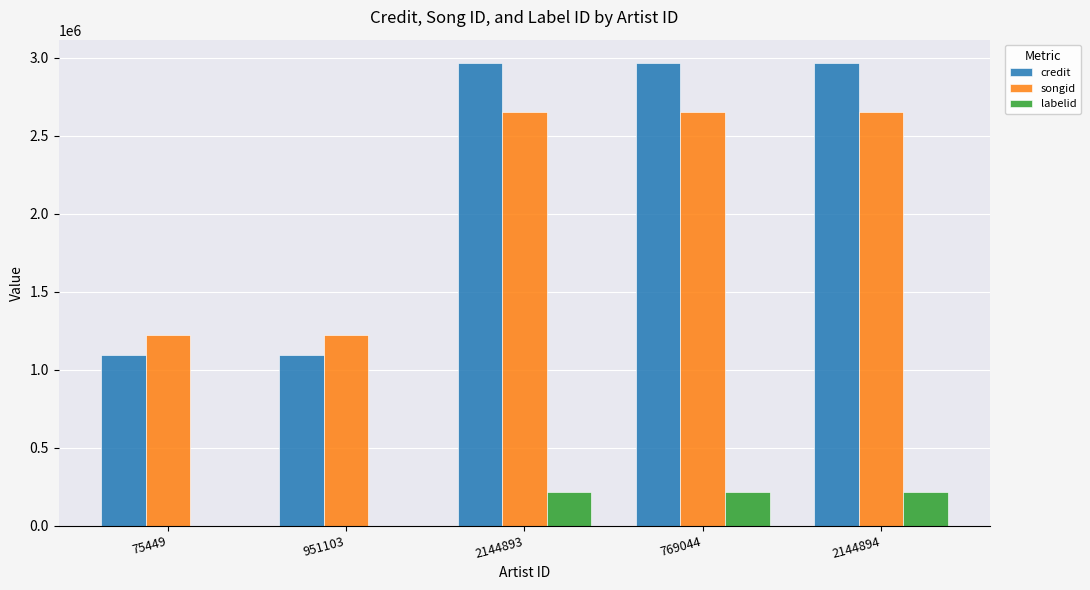

Reading right to left, extract all data points from this chart.

credit: 2968654	2968654	2968654	1091643	1091643
songid: 2649809	2649809	2649809	1219093	1219093
labelid: 215267	215267	215267	-1	-1